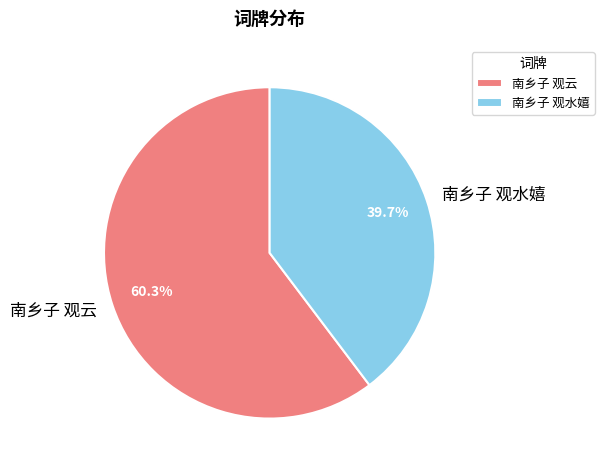

Does any single category account for the majority?

Yes